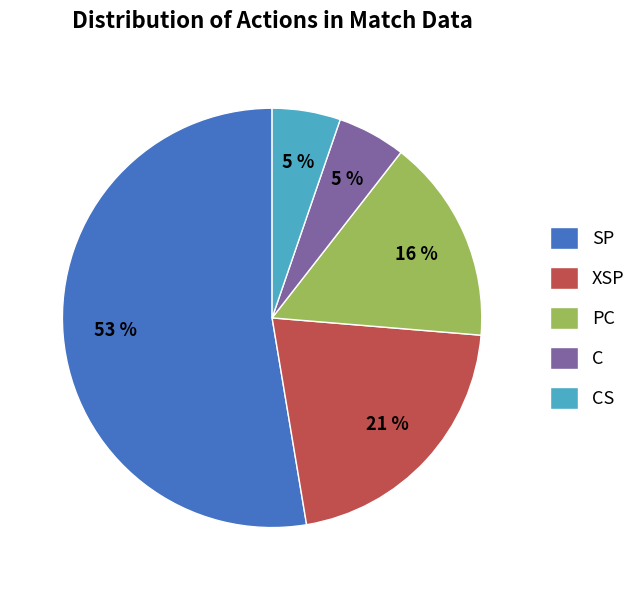

What is the largest slice in the pie chart?

SP